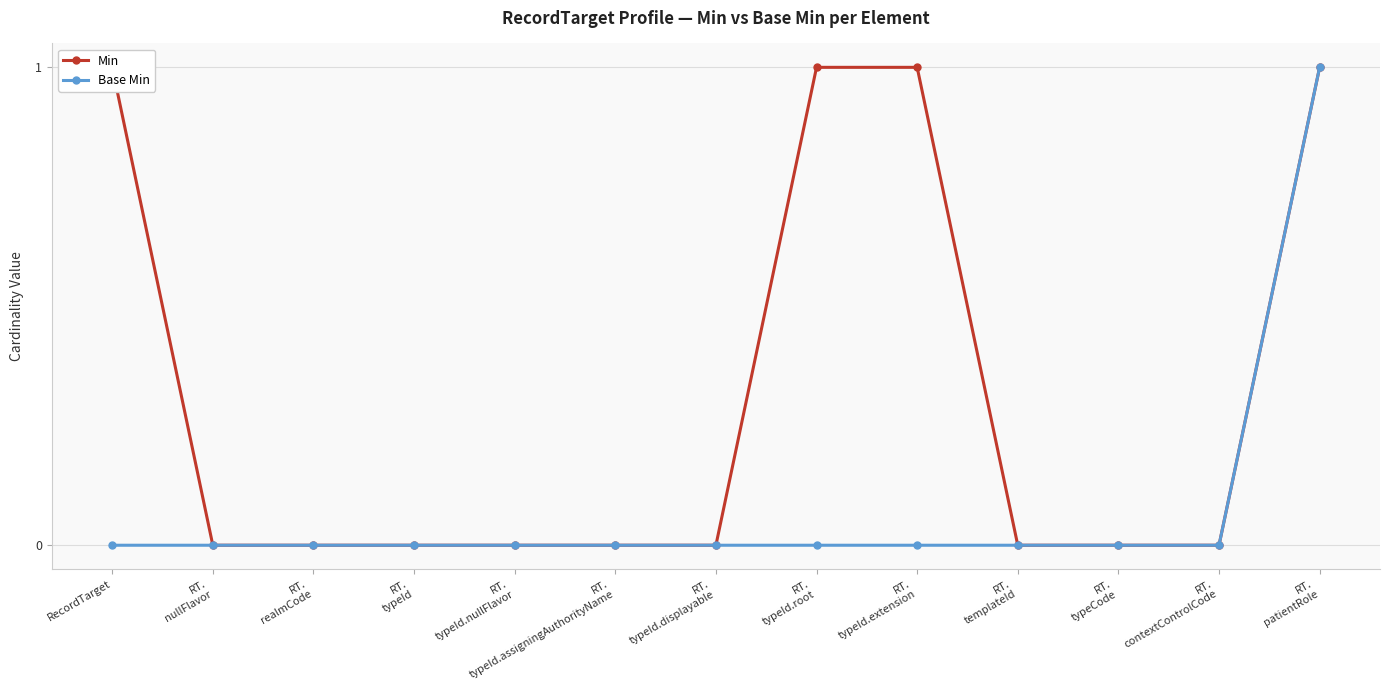

Does the chart display data point markers on the line(s)?

Yes